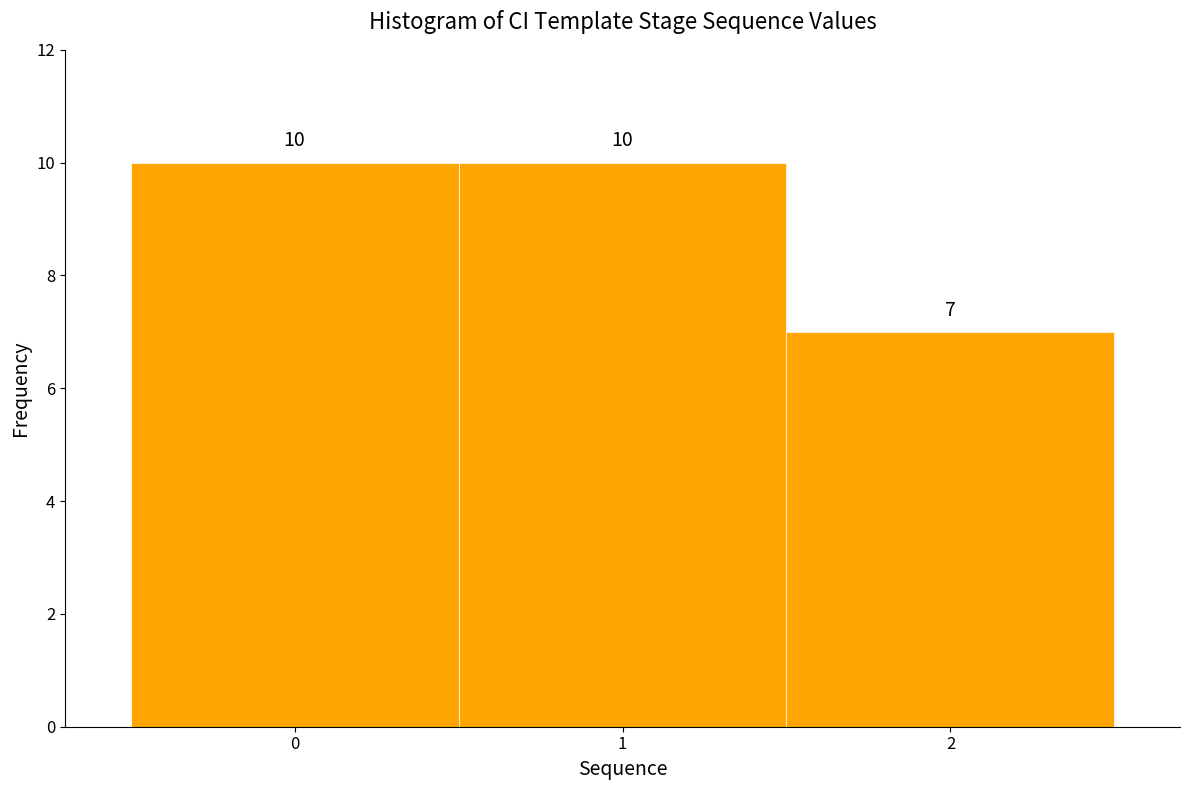

Reading left to right, list every bar in this chart as the range it spans on the x-axis followed by its height.

-0.5 to 0.5: 10
0.5 to 1.5: 10
1.5 to 2.5: 7